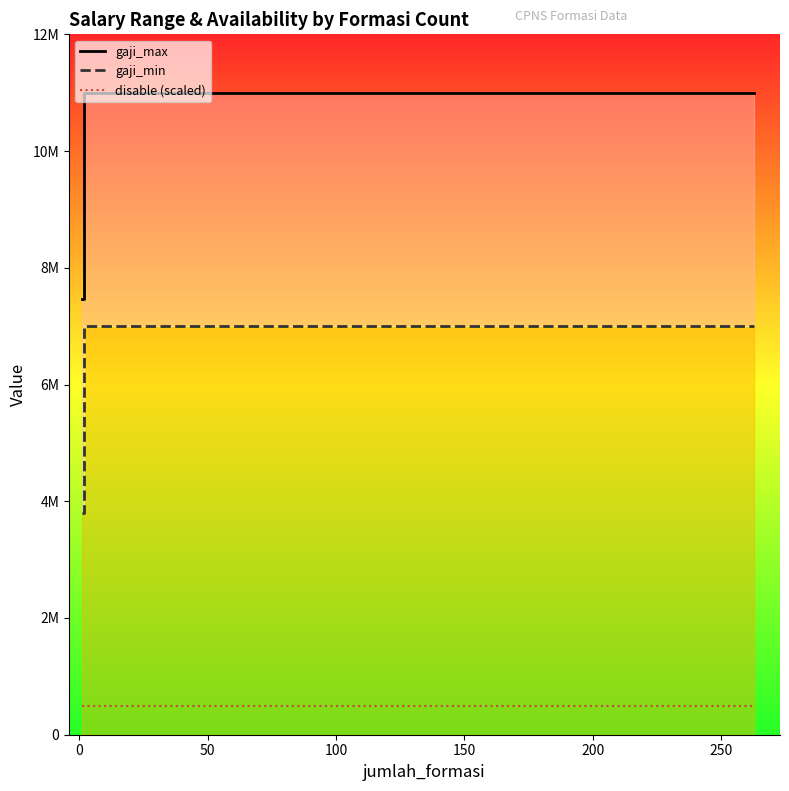

Which series has the widest spread of values?

gaji_max